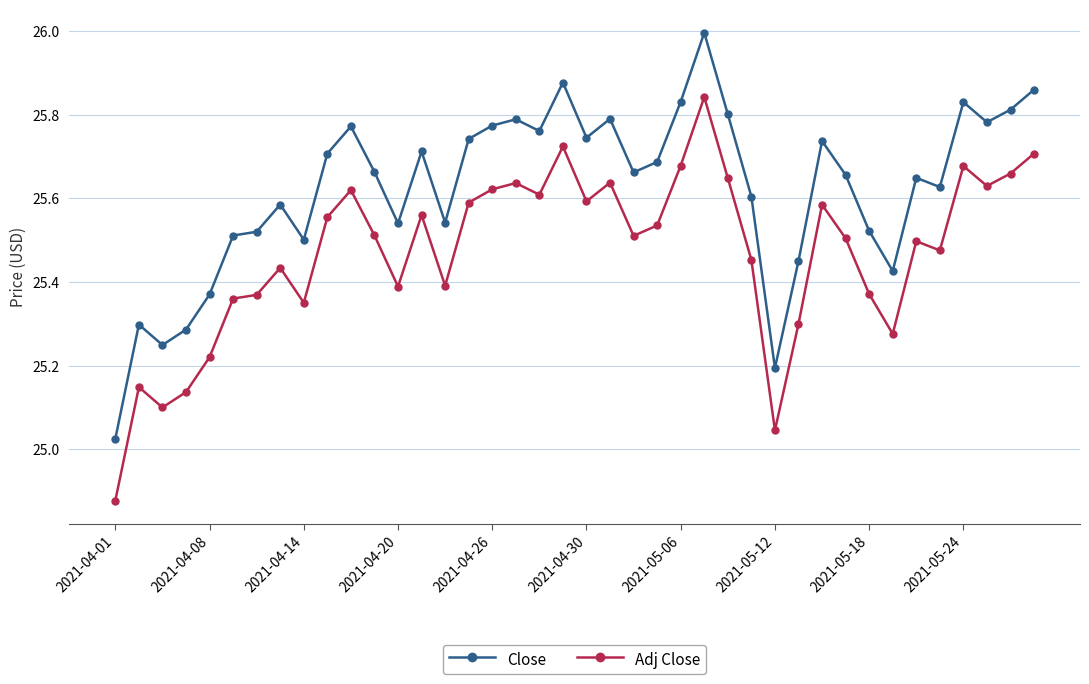

How many values in the Adj Close series exceed 25?

39